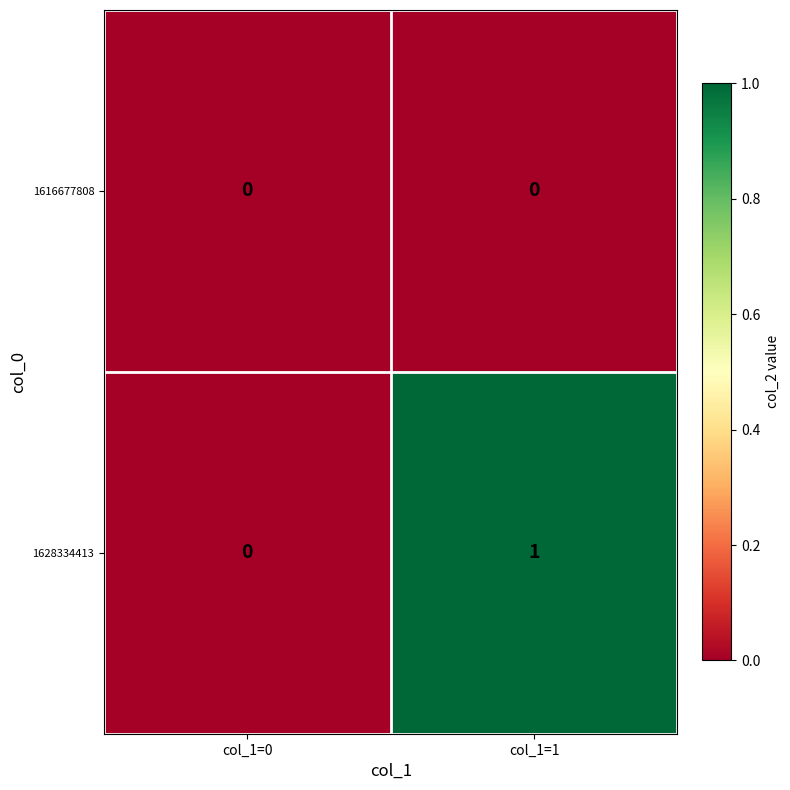

At which category is the sum across all series the highest?

col_1=1